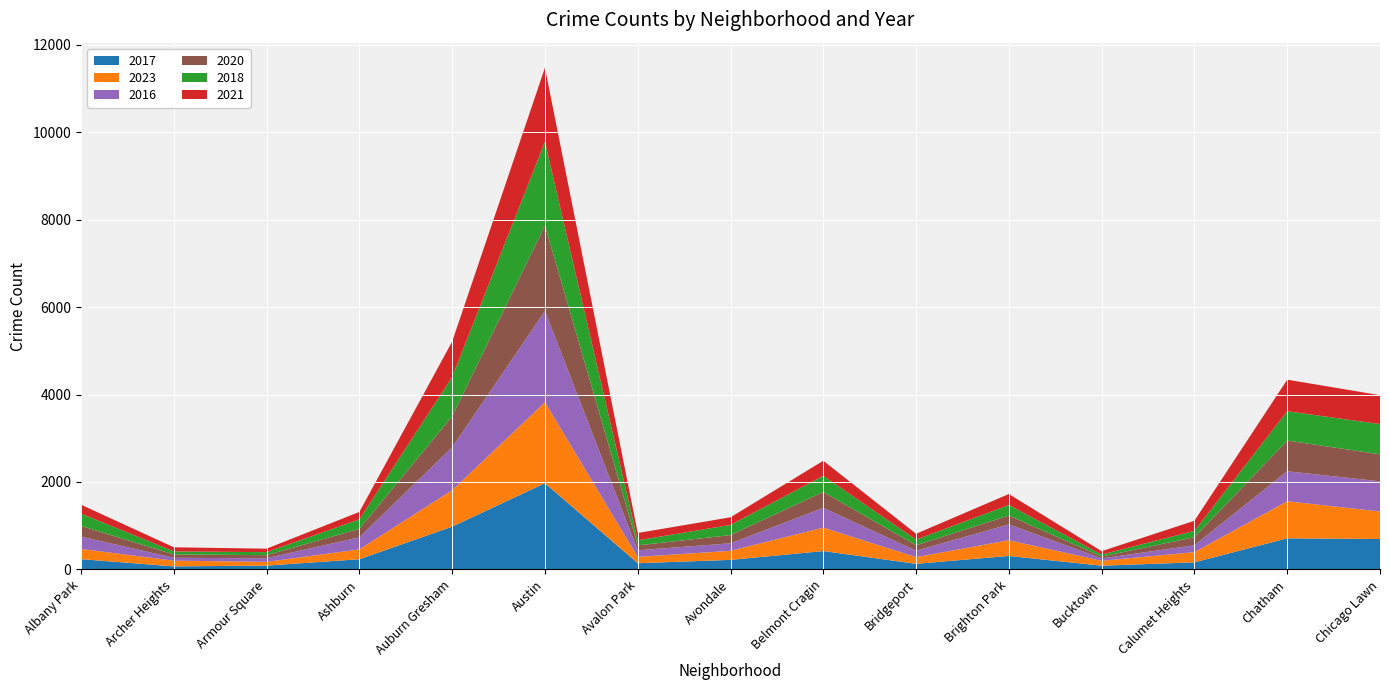

Reading left to right, what are all the values shown in this chart?

2017: Albany Park=235	Archer Heights=69	Armour Square=87	Ashburn=233	Auburn Gresham=978	Austin=1972	Avalon Park=142	Avondale=218	Belmont Cragin=420	Bridgeport=128	Brighton Park=308	Bucktown=85	Calumet Heights=162	Chatham=711	Chicago Lawn=695
2023: Albany Park=233	Archer Heights=131	Armour Square=86	Ashburn=225	Auburn Gresham=833	Austin=1850	Avalon Park=144	Avondale=207	Belmont Cragin=536	Bridgeport=153	Brighton Park=359	Bucktown=112	Calumet Heights=233	Chatham=848	Chicago Lawn=630
2016: Albany Park=282	Archer Heights=65	Armour Square=83	Ashburn=276	Auburn Gresham=983	Austin=2086	Avalon Park=151	Avondale=172	Belmont Cragin=451	Bridgeport=147	Brighton Park=363	Bucktown=55	Calumet Heights=157	Chatham=686	Chicago Lawn=690
2020: Albany Park=246	Archer Heights=78	Armour Square=70	Ashburn=193	Auburn Gresham=708	Austin=1959	Avalon Park=113	Avondale=188	Belmont Cragin=365	Bridgeport=124	Brighton Park=203	Bucktown=41	Calumet Heights=185	Chatham=703	Chicago Lawn=618
2018: Albany Park=281	Archer Heights=69	Armour Square=69	Ashburn=218	Auburn Gresham=898	Austin=1912	Avalon Park=115	Avondale=233	Belmont Cragin=368	Bridgeport=129	Brighton Park=240	Bucktown=47	Calumet Heights=145	Chatham=670	Chicago Lawn=691
2021: Albany Park=203	Archer Heights=94	Armour Square=79	Ashburn=170	Auburn Gresham=811	Austin=1695	Avalon Park=168	Avondale=174	Belmont Cragin=345	Bridgeport=134	Brighton Park=251	Bucktown=77	Calumet Heights=231	Chatham=722	Chicago Lawn=661